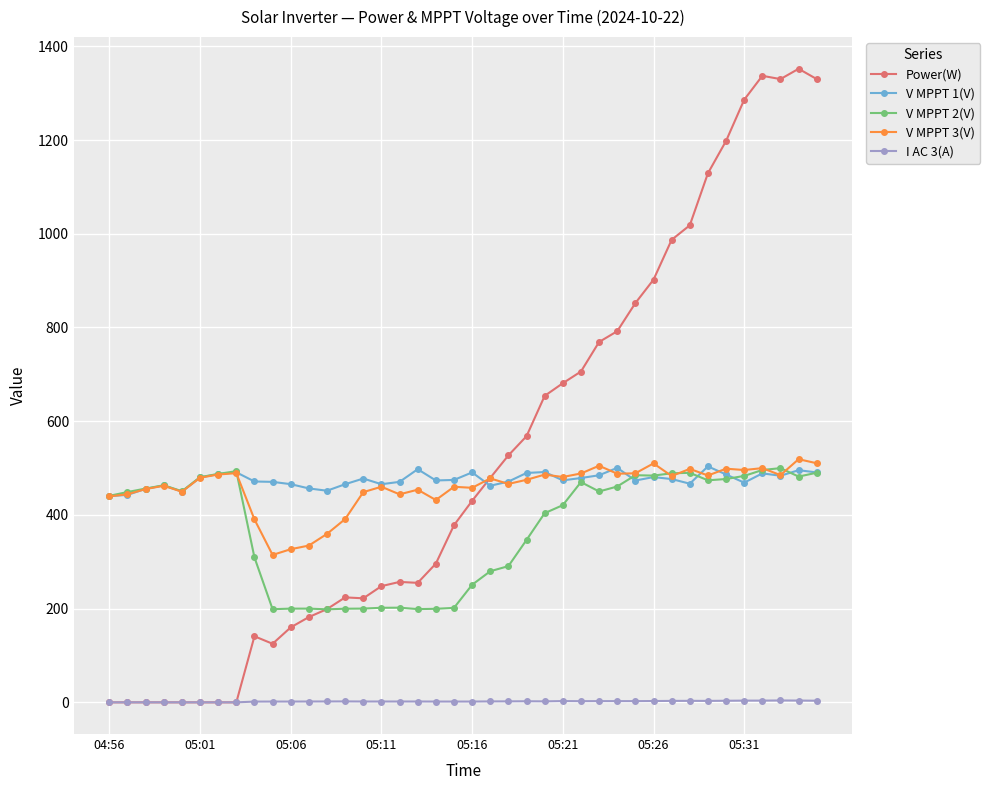

How many intersections are there between V MPPT 3(V) and Power(W)?

1